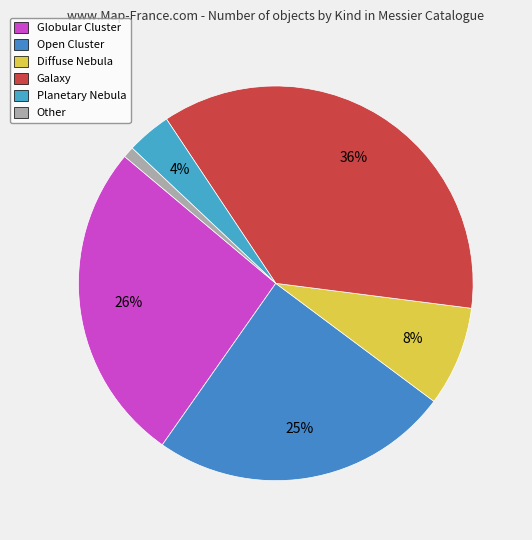

Does Open Cluster account for over 50% of the chart?

No